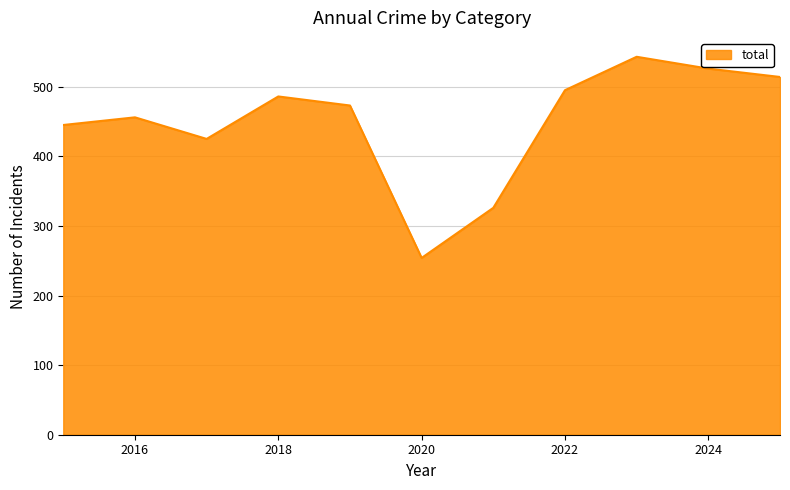

What is the difference between the maximum and minimum values?

289